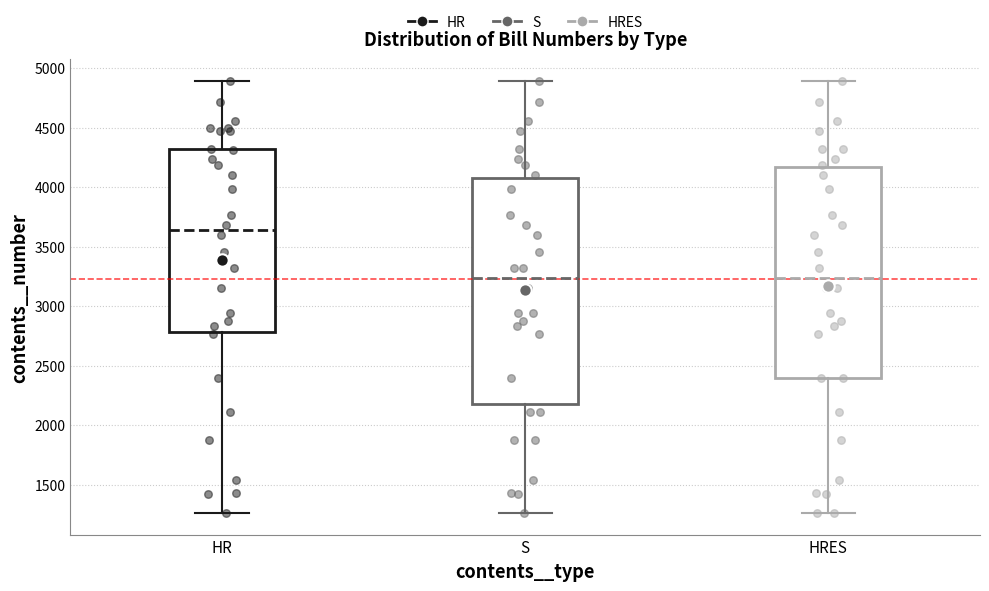

Reading left to right, read every box against the y-axis: the position of its median line, the range the box covers, and the ends of its whiskers. The values are not printed on the chart, so give them approximately, as read against the axis.

HR: median 3650, box 2800 to 4300, whiskers 1250 to 4900
S: median 3250, box 2200 to 4050, whiskers 1250 to 4900
HRES: median 3250, box 2400 to 4150, whiskers 1250 to 4900